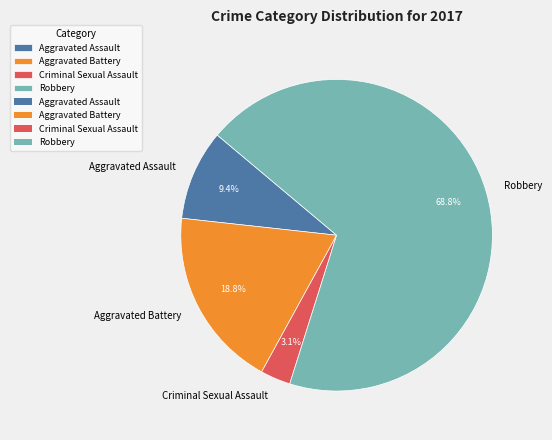

What is the total percentage of Aggravated Battery and Criminal Sexual Assault?

21.9%